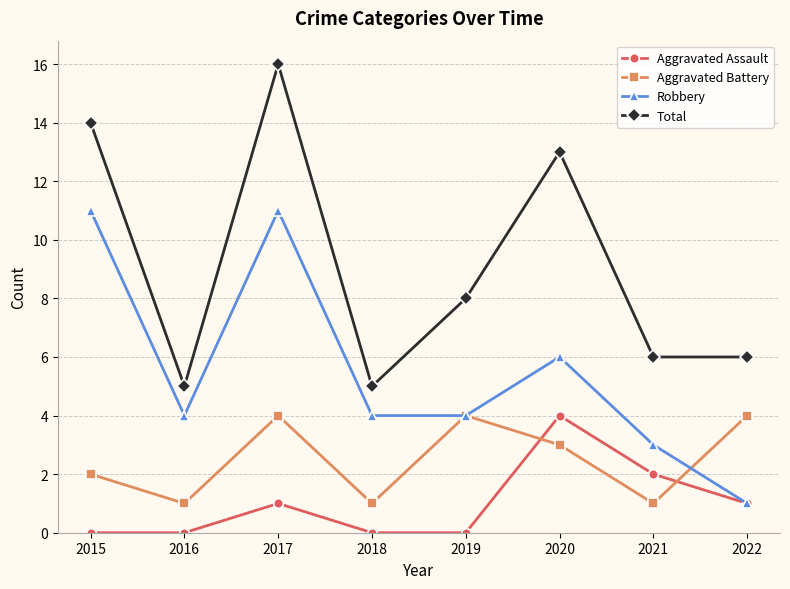

True or false: Aggravated Assault has more than 1 points higher than both neighbors.

True